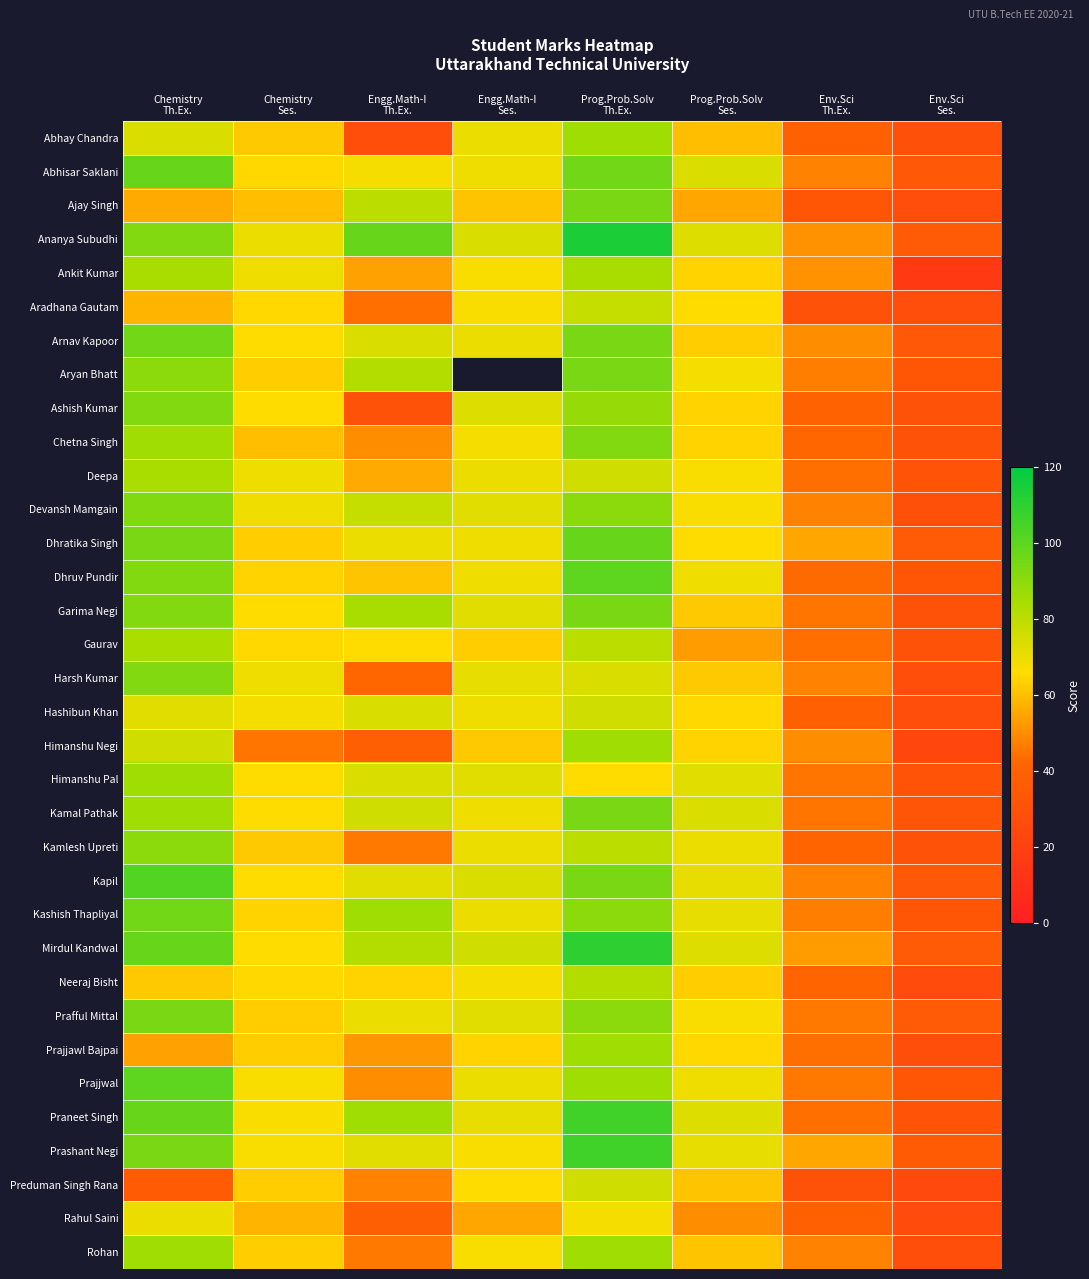

Which series has the largest range (max minus min)?

Ananya Subudhi